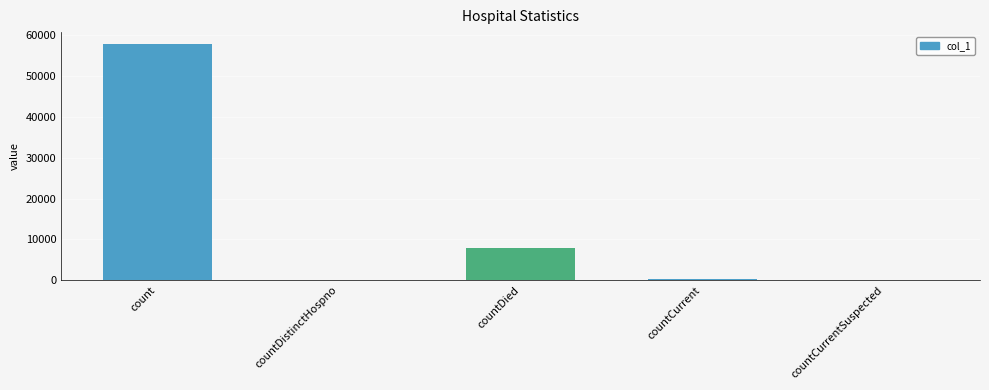

The value at countCurrentSuspected is -27377. True or false?

False